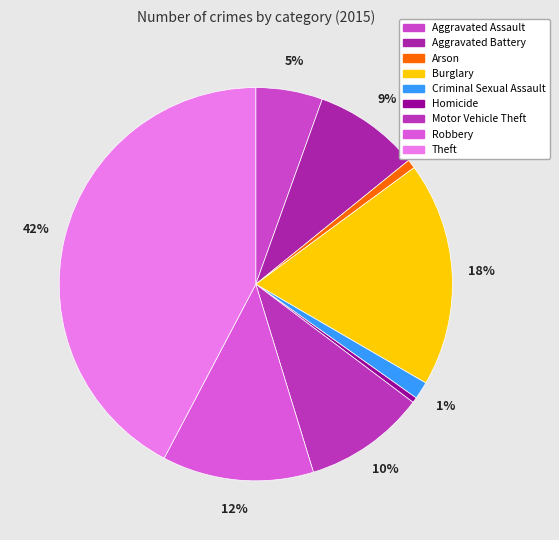

Which slice is the largest?

Theft